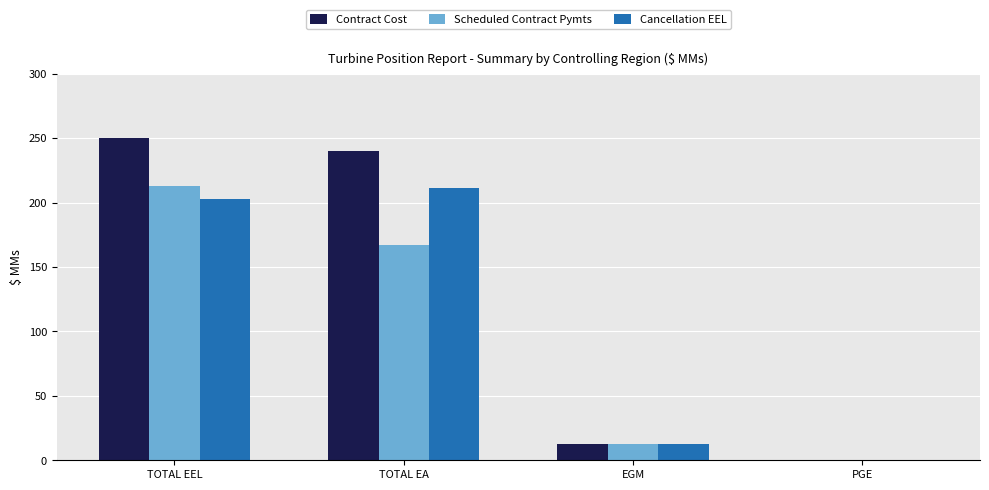

At which category is the sum across all series the highest?

TOTAL EEL